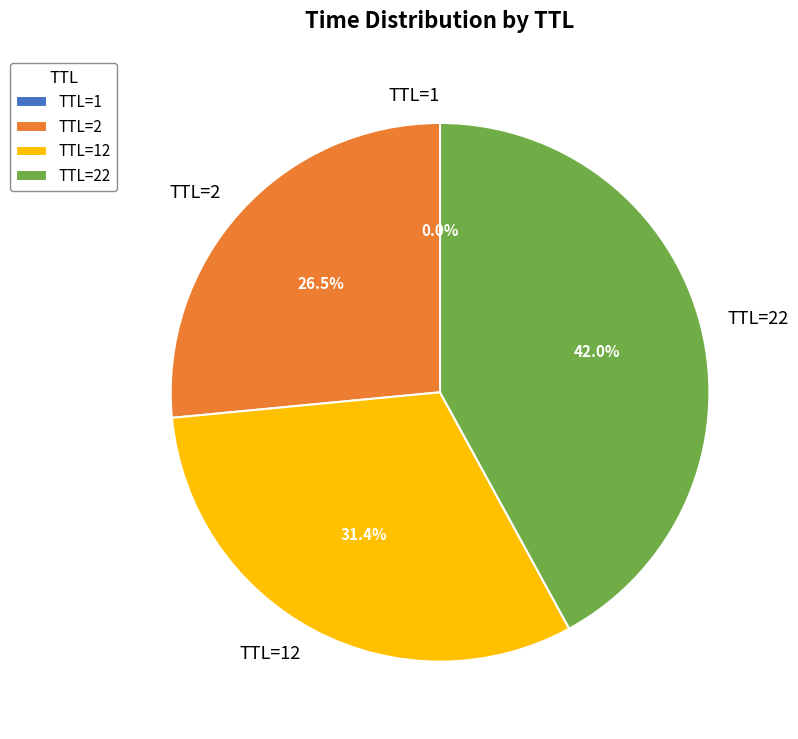

Does any single category account for the majority?

No